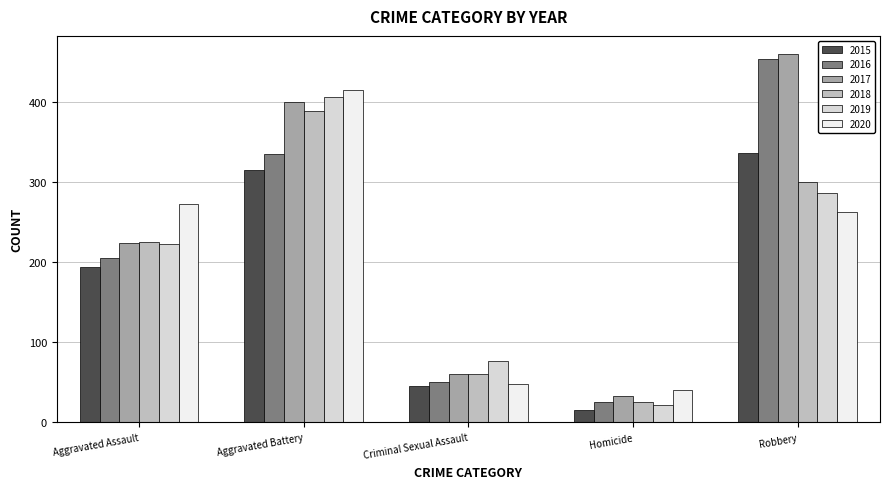

Which series has the largest total across all categories?

2017